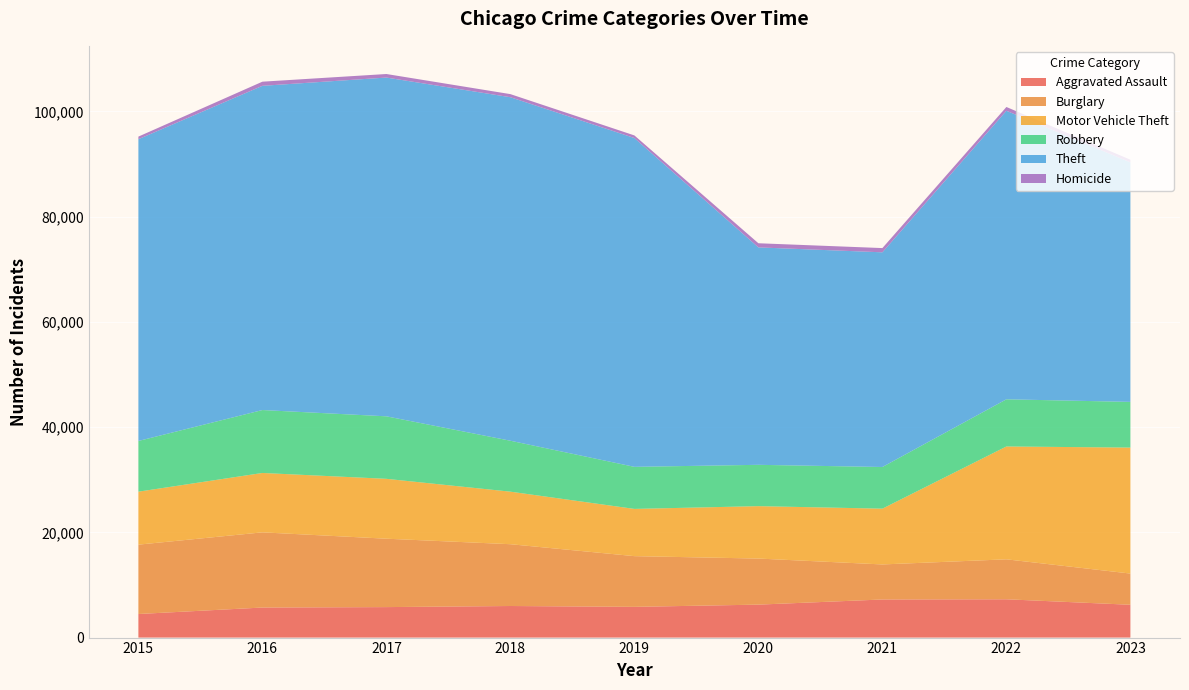

Reading right to left, what are all the values shown in this chart?

Aggravated Assault: 2023=6237	2022=7280	2021=7242	2020=6263	2019=5841	2018=6001	2017=5793	2016=5712	2015=4480
Burglary: 2023=5931	2022=7595	2021=6659	2020=8758	2019=9638	2018=11747	2017=13001	2016=14289	2015=13184
Motor Vehicle Theft: 2023=23941	2022=21447	2021=10603	2020=9959	2019=8977	2018=9985	2017=11380	2016=11286	2015=10068
Robbery: 2023=8687	2022=8964	2021=7918	2020=7855	2019=7995	2018=9681	2017=11880	2016=11960	2015=9638
Theft: 2023=45521	2022=54840	2021=40802	2020=41324	2019=62492	2018=65287	2017=64386	2016=61621	2015=57350
Homicide: 2023=509	2022=719	2021=804	2020=787	2019=498	2018=589	2017=672	2016=786	2015=496